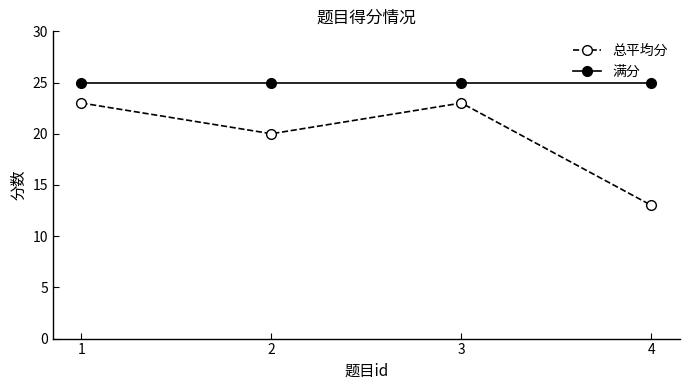

What is the value of the 满分 point at the 4th from the left?

25